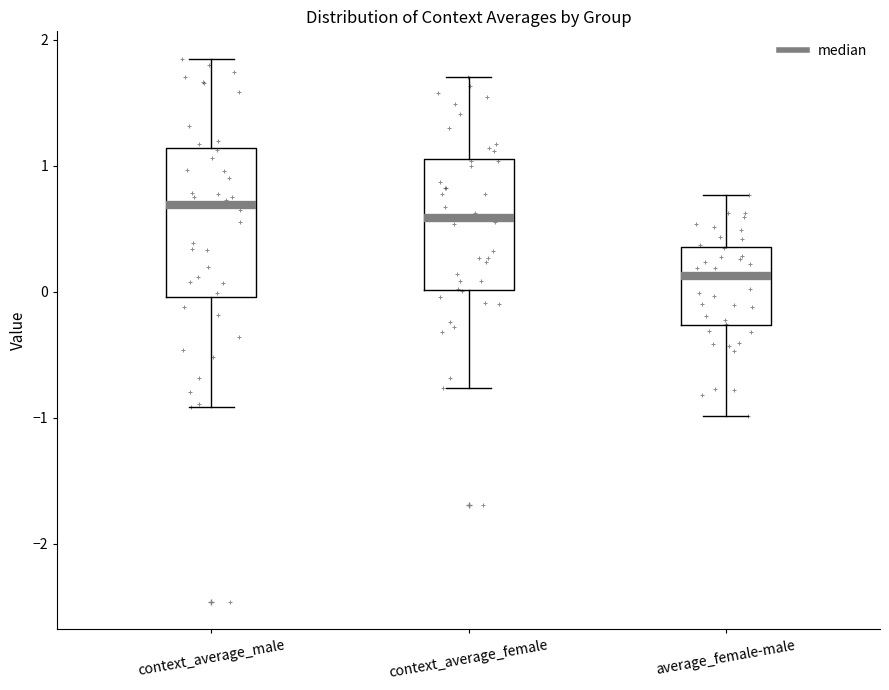

Reading left to right, transcribe this box plot: for each box, give where its median line is, the range the box spans, and where its two whiskers end, as read against the y-axis. The values are not printed on the chart, so give them approximately, as read against the axis.

context_average_male: median 0.7, box 0.0 to 1.1, whiskers -0.9 to 1.8
context_average_female: median 0.6, box 0.0 to 1.1, whiskers -0.8 to 1.7
average_female-male: median 0.1, box -0.3 to 0.4, whiskers -1.0 to 0.8